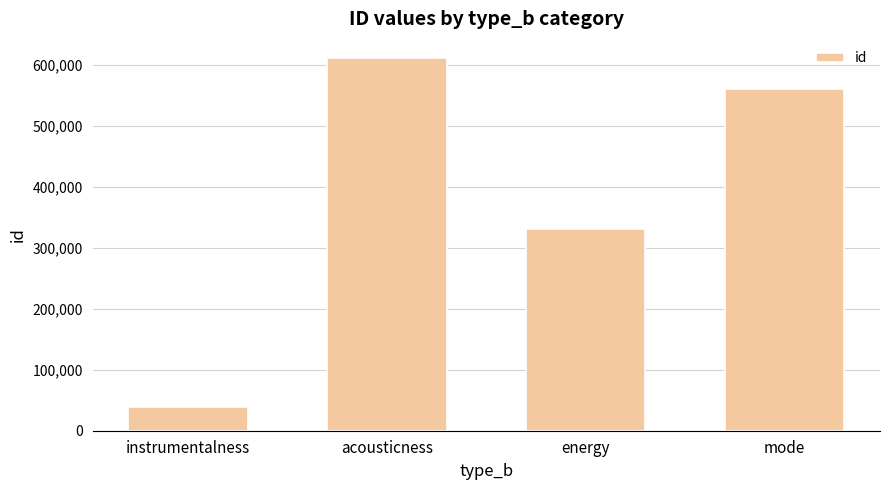

At which label does the data first exceed 560208?

acousticness